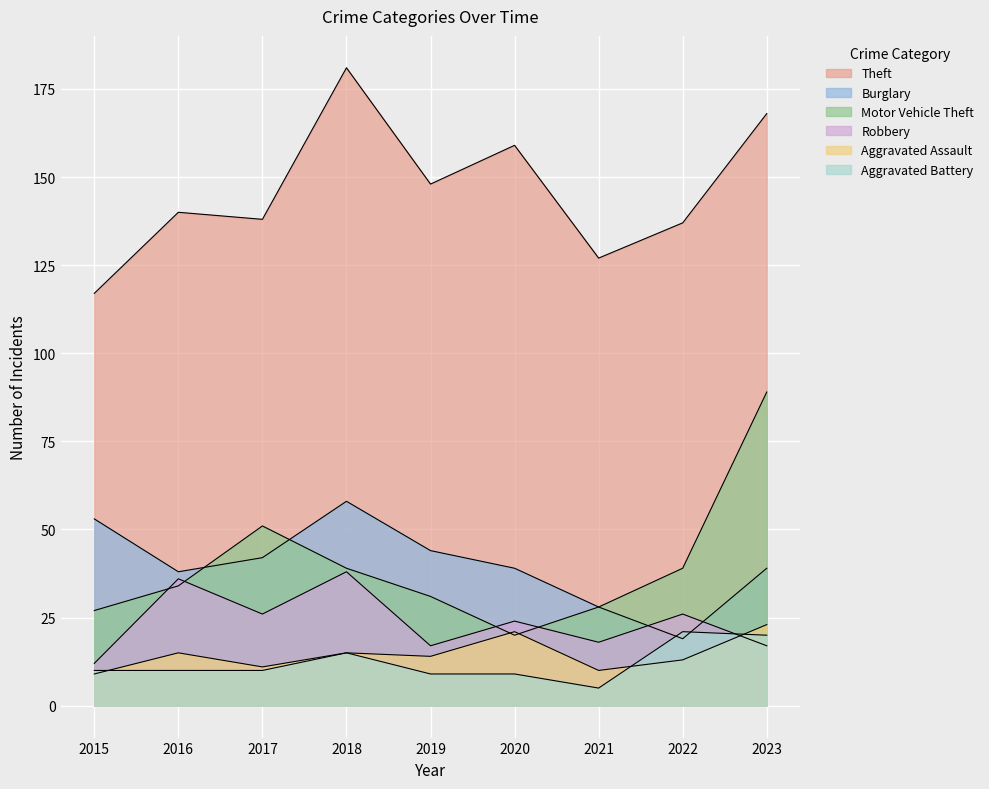

What is the difference between the Burglary values at 2019 and 2016?

6